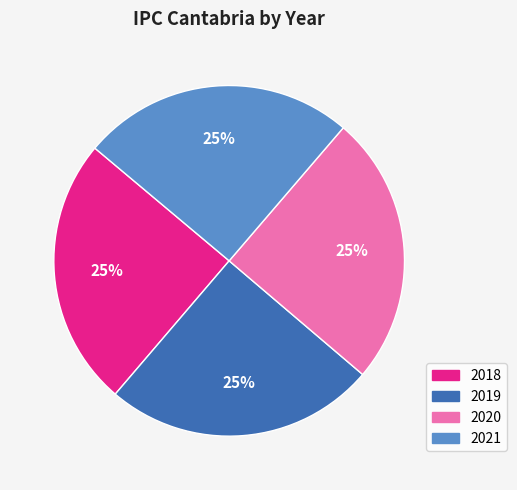

To the nearest percent, what portion does 2019 represent?

25%